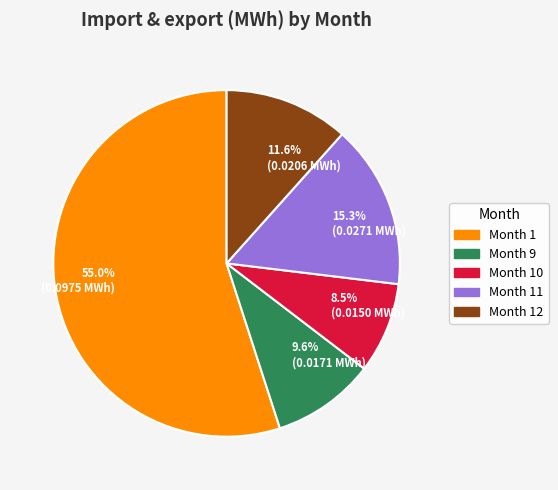

Which has a higher value, Month 9 or Month 11?

Month 11